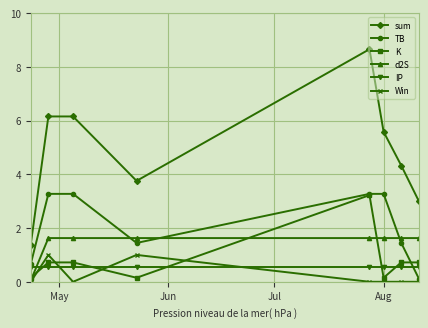

Which series has the widest spread of values?

sum